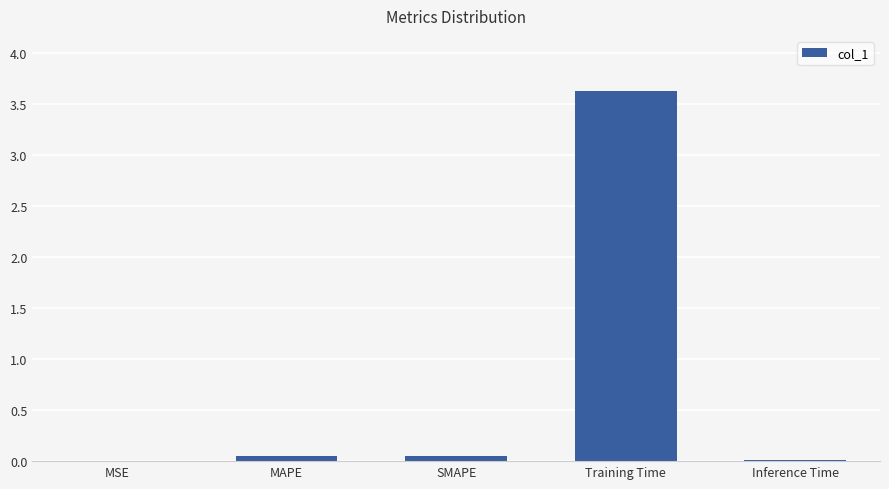

The value at MSE is 0.0. True or false?

True